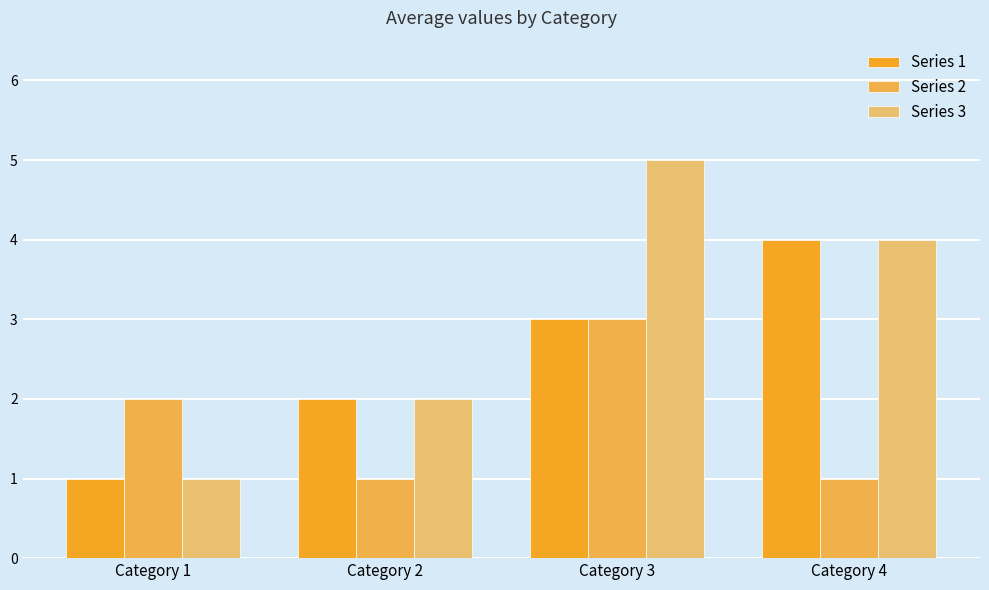

Reading left to right, list all the values displayed in this chart.

Series 1: Category 1=1	Category 2=2	Category 3=3	Category 4=4
Series 2: Category 1=2	Category 2=1	Category 3=3	Category 4=1
Series 3: Category 1=1	Category 2=2	Category 3=5	Category 4=4